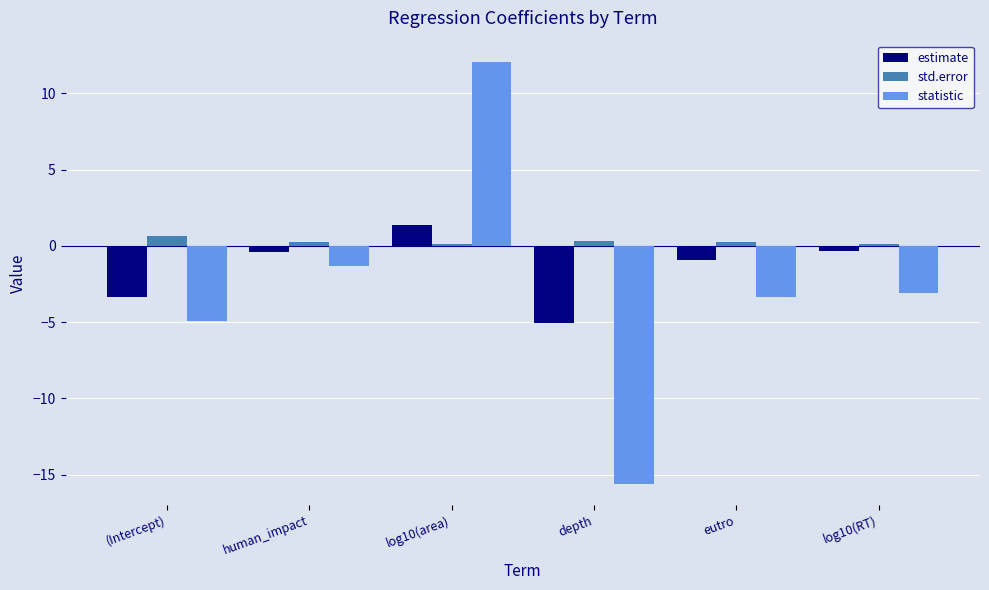

What are all the series names shown in the legend?

estimate, std.error, statistic